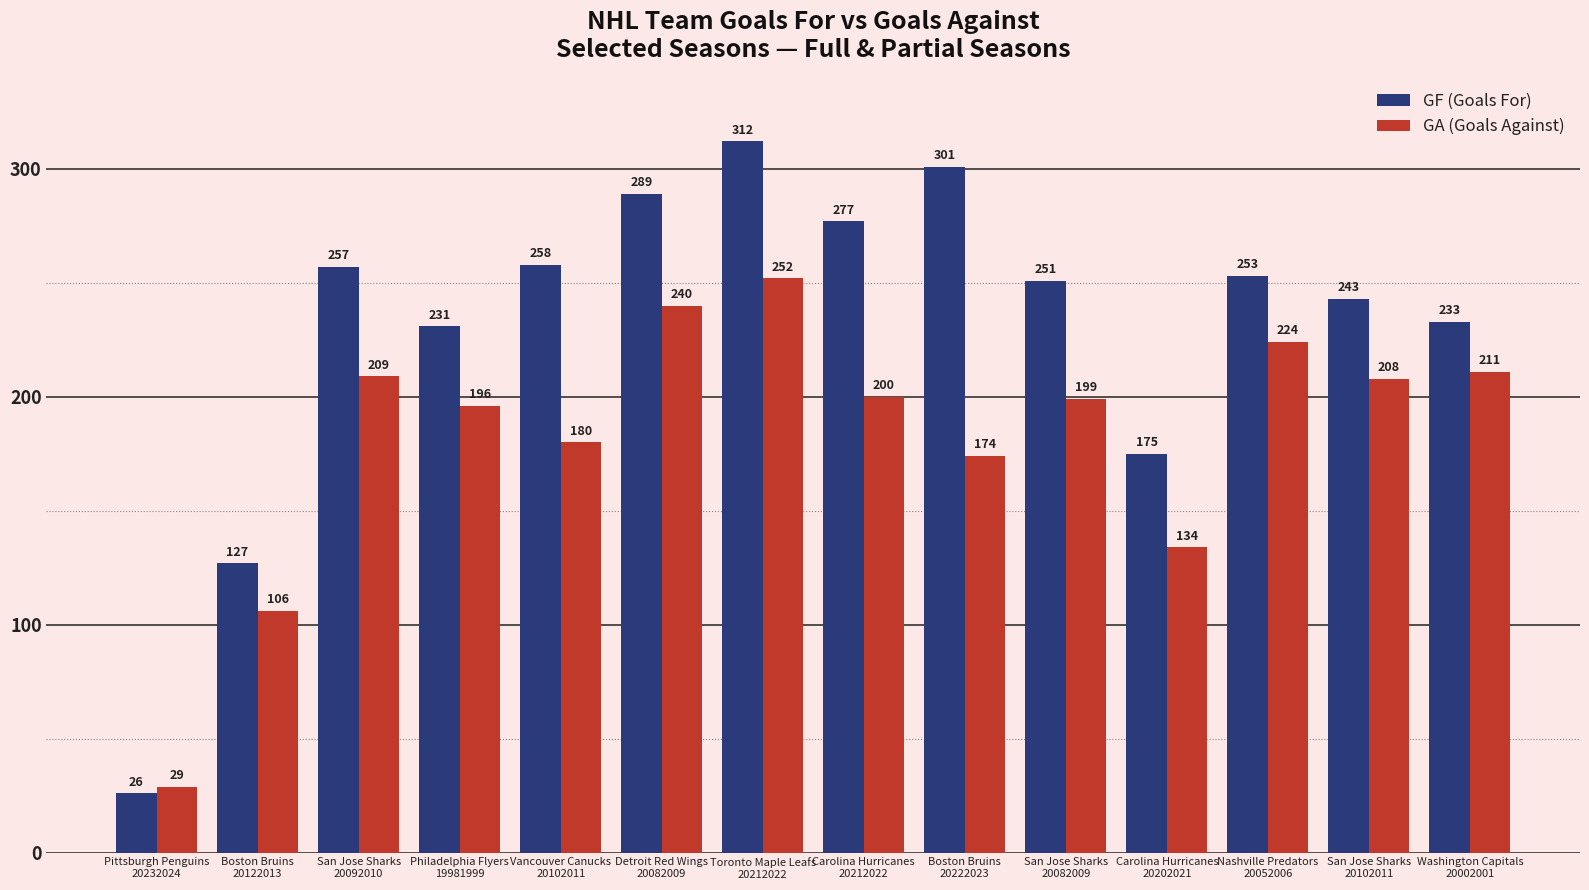

Does the chart contain any negative values?

No